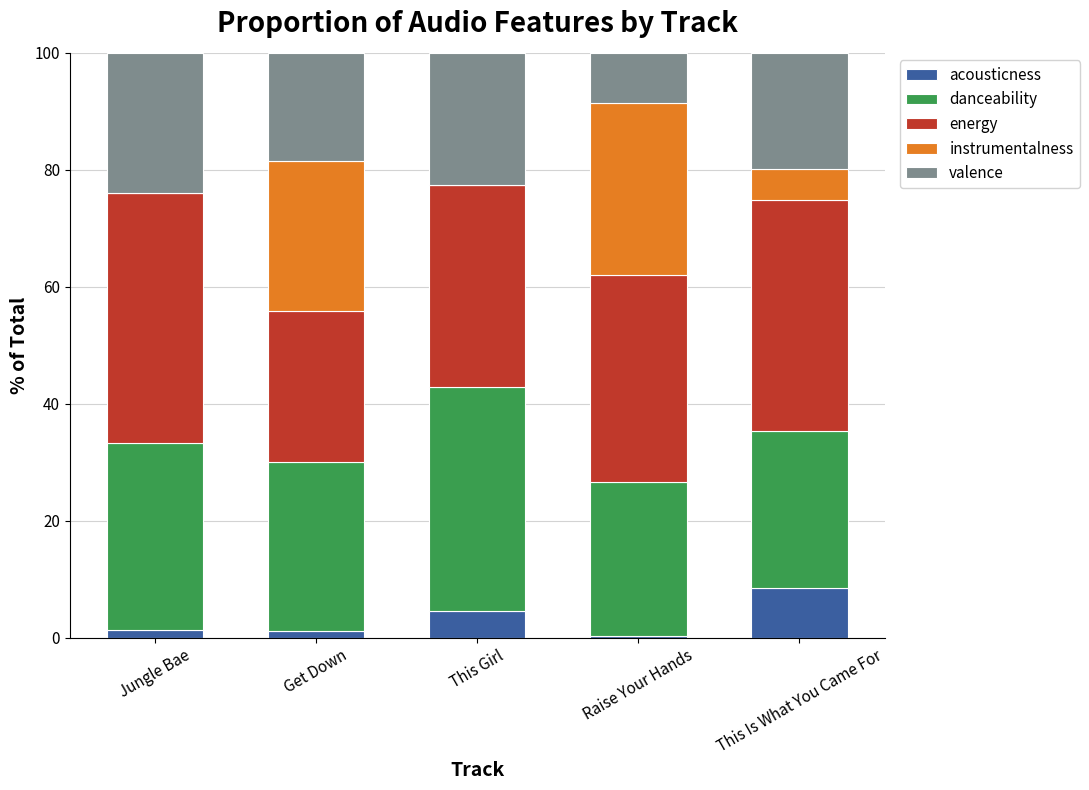

The acousticness series shows 4.5 at This Girl. True or false?

True